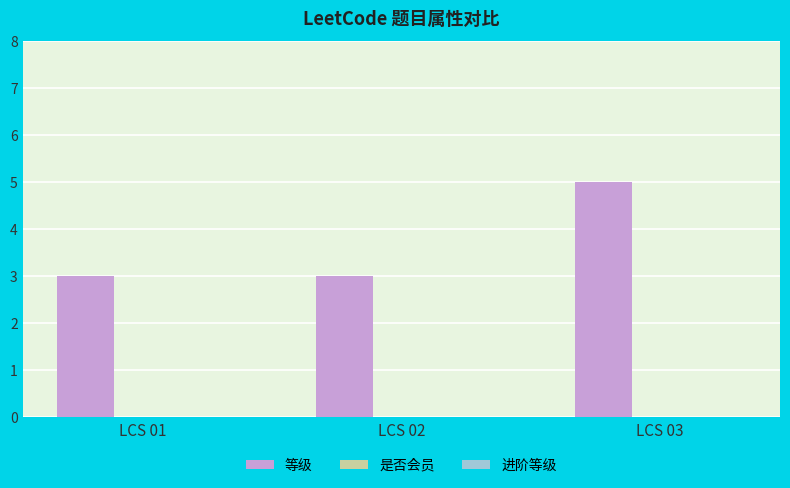

What is the sum of all values?

11